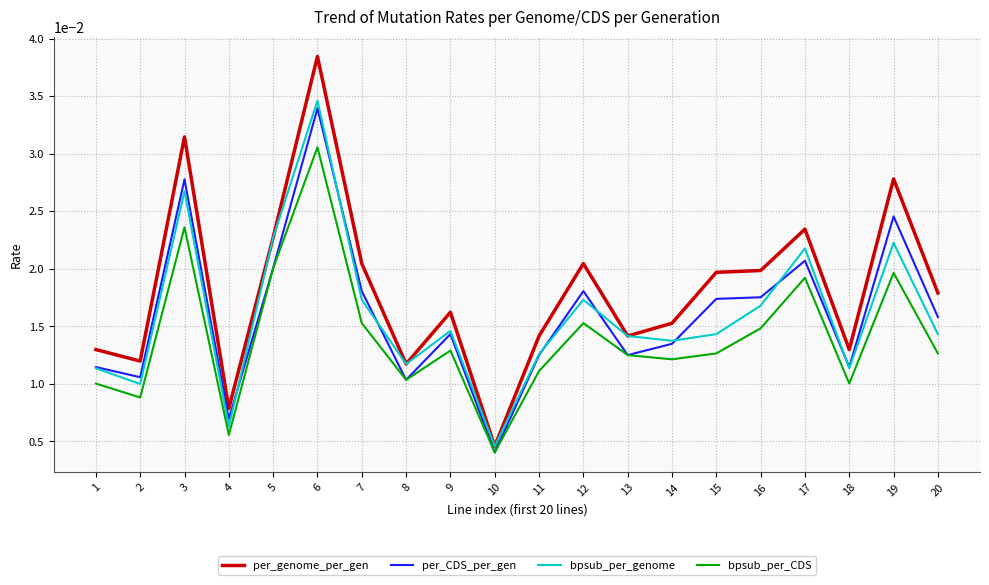

Which series has the largest range (max minus min)?

per_genome_per_gen